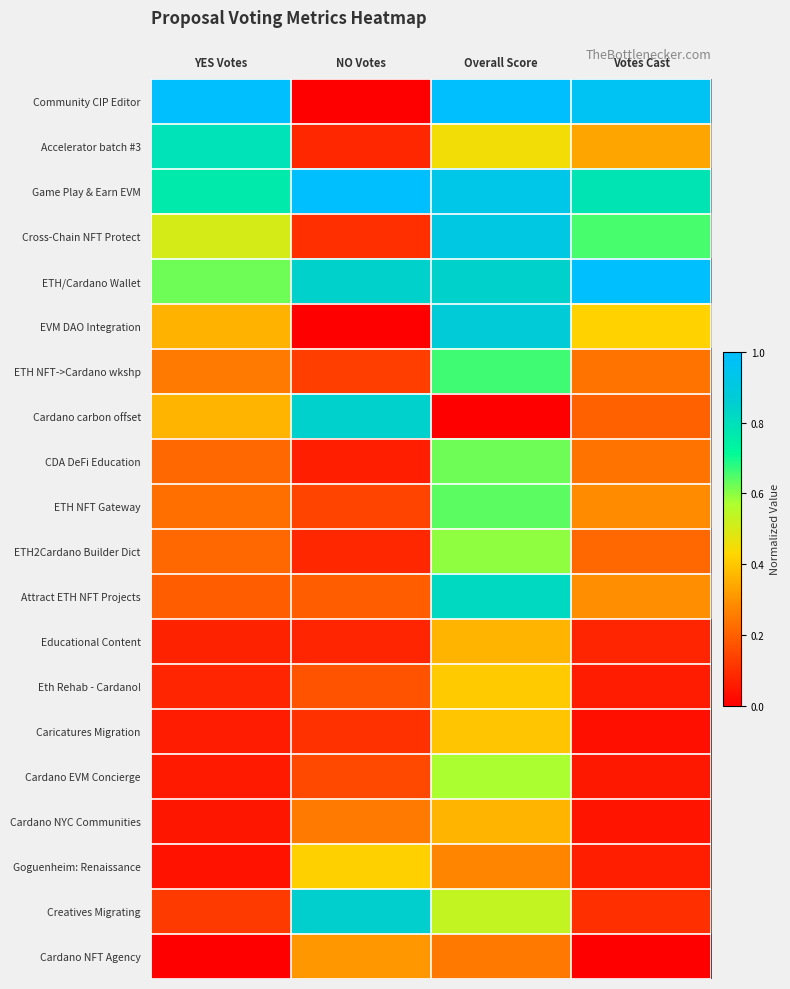

Which series has the largest range (max minus min)?

Community CIP Editor